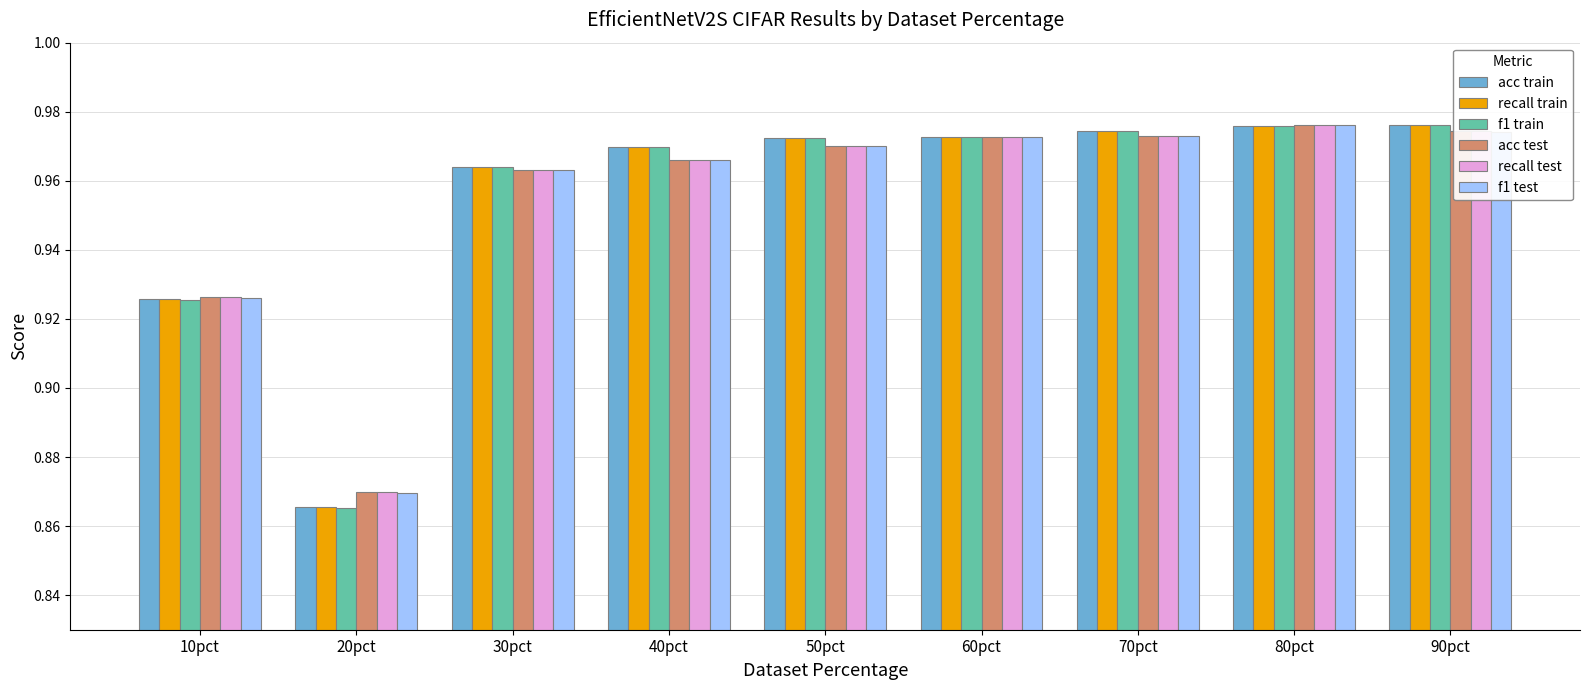

What is the sum of the f1 test values at 60pct and 10pct?

1.9